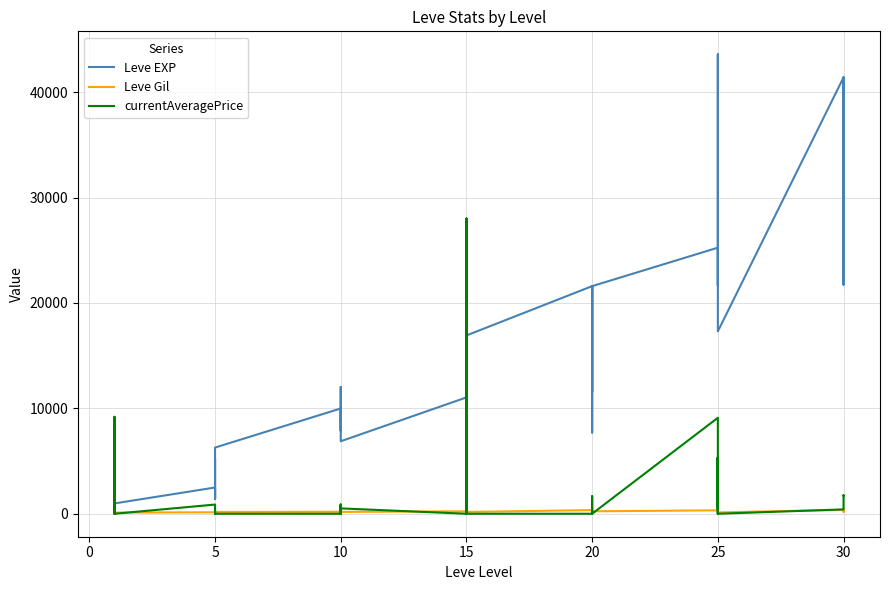

Reading left to right, extract all data points from this chart.

Leve EXP: 800.0	2040.0	1330.0	1330.0	800.0	980.0	2490.0	1420.0	5220.0	1420.0	3600.0	6280.0	9990.0	8930.0	12030.0	7880.0	8930.0	6880.0	11040.0	22790.0	14920.0	22790.0	16920.0	16920.0	21600.0	11560.0	17120.0	21600.0	7710.0	21600.0	25250.0	21650.0	26160.0	36390.0	43600.0	17310.0	41410.0	41410.0	21740.0	41410.0
Leve Gil: 113.0	114.0	114.0	115.0	112.0	112.0	139.0	169.0	293.0	140.0	170.0	169.0	191.0	169.0	230.0	168.0	284.0	175.0	230.0	468.0	172.0	234.0	170.0	174.0	344.0	101.0	485.0	281.0	101.0	230.0	326.0	229.0	203.0	379.0	715.0	126.0	372.0	296.0	175.0	440.0
currentAveragePrice: 782.5	0.0	0.0	279.1	9200.2	0.0	872.1	658.8	0.0	31.9	300.0	0.0	0.0	820.1	0.0	880.7	405.0	509.2	0.0	28000.0	15000.0	28000.0	0.0	0.0	0.0	0.0	1157.5	1659.3	0.0	0.0	9107.7	489.6	5333.3	0.0	5333.3	0.0	412.2	601.5	1752.3	1747.3